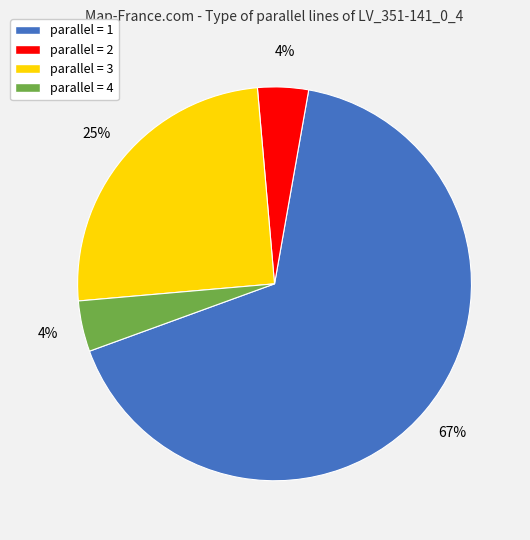

What percentage is the parallel = 1 slice, to the nearest percent?

67%